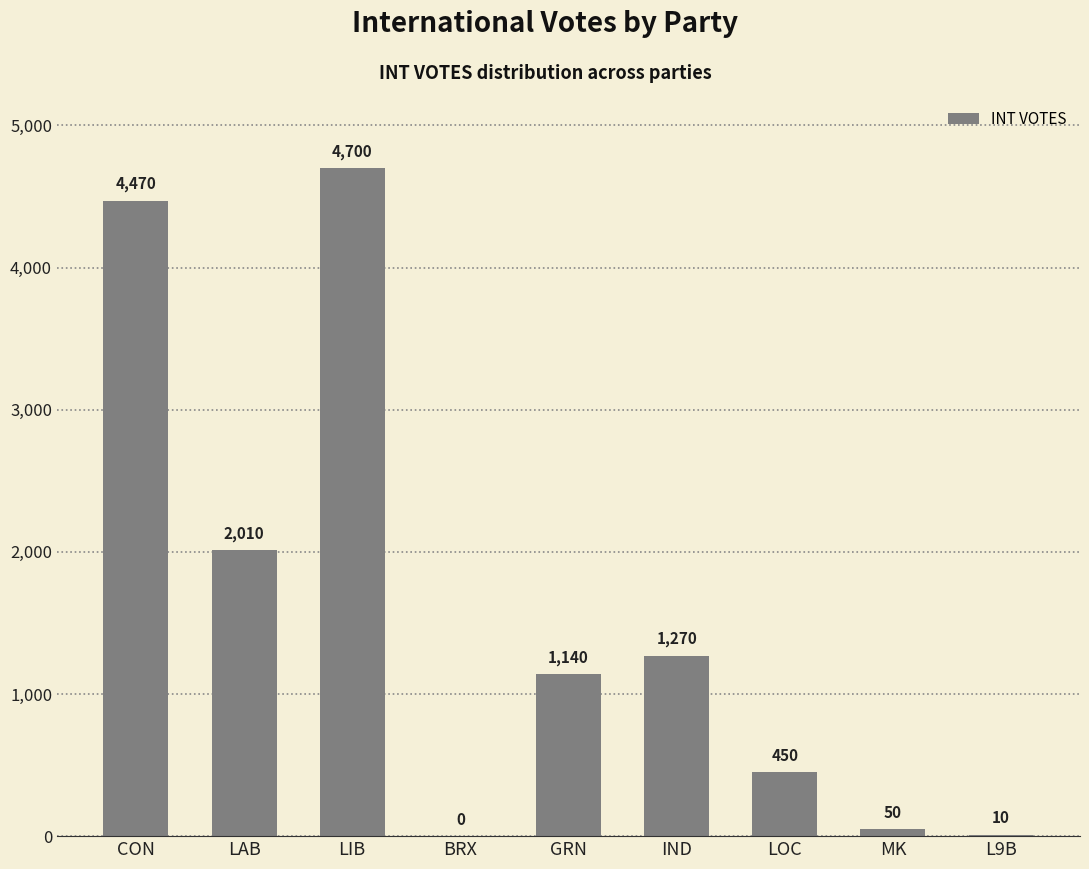

What is the ratio of the value at LOC to the value at MK?

9.0